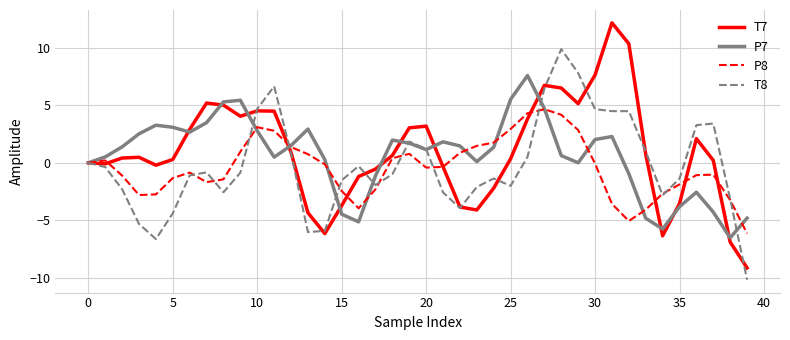

Which series ends up on top after the final intersection of P7 and P8?

P7